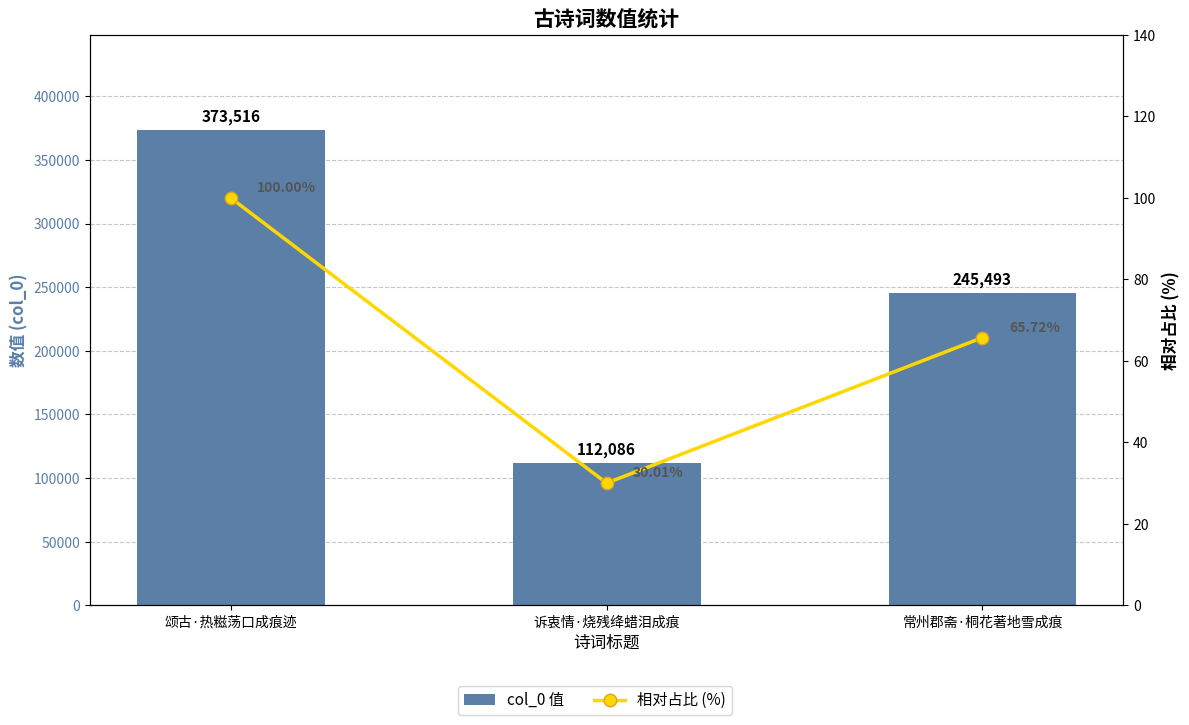

True or false: 相对占比 (%) has a value of 45.1 at 诉衷情·烧残绛蜡泪成痕.

False